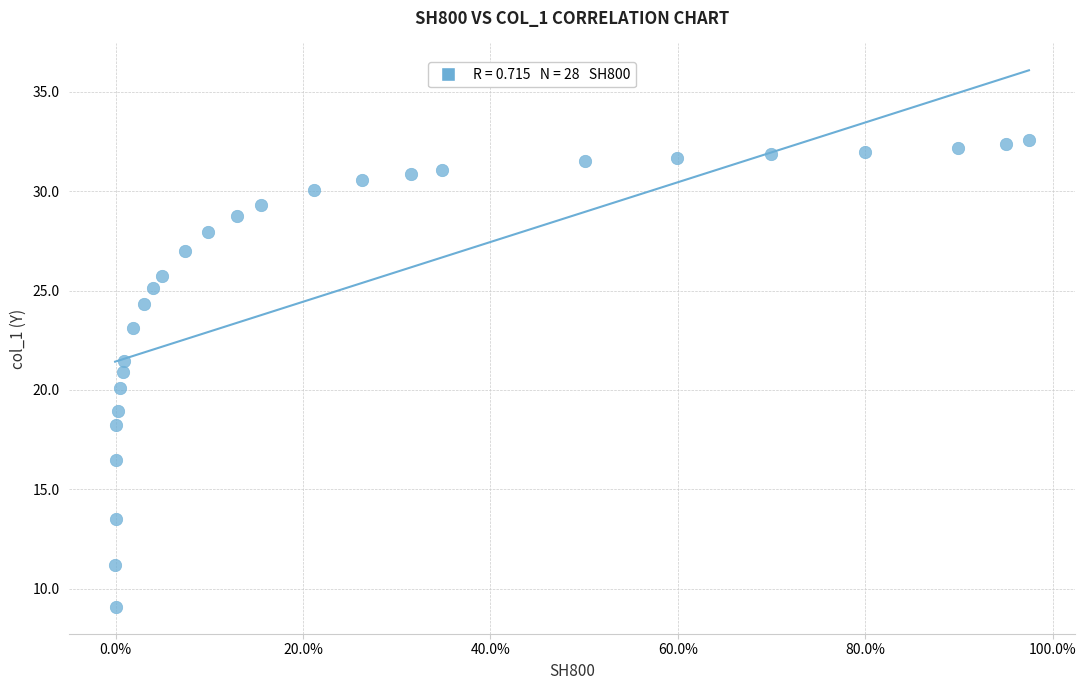

What is the range of X values (max minus min)?

1.0